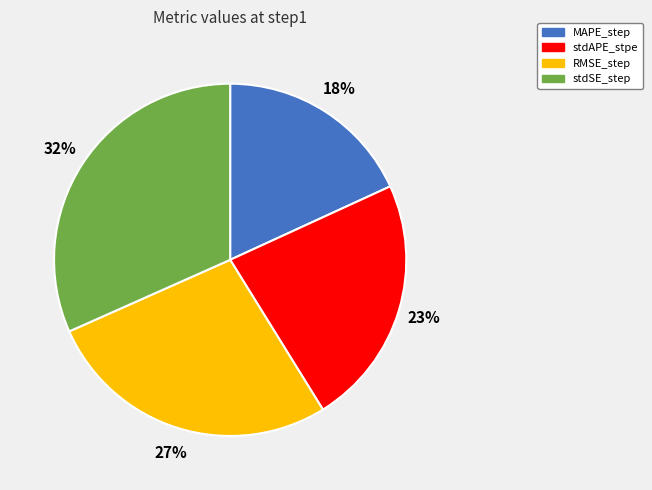

Is stdAPE_stpe the majority of the pie?

No